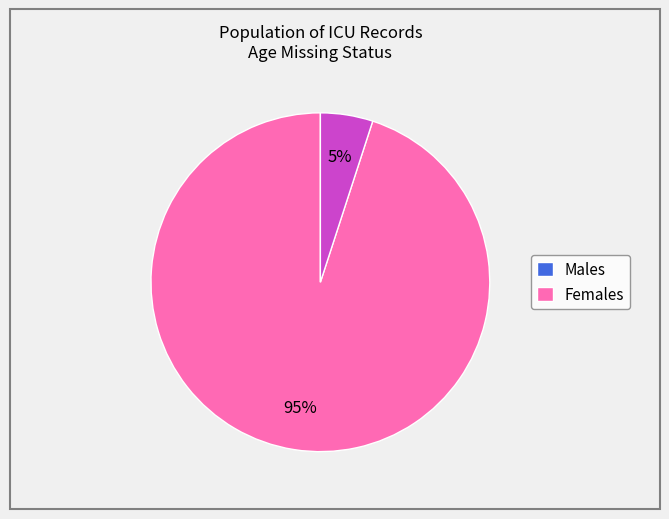

Which slice represents more than half of the pie?

Males